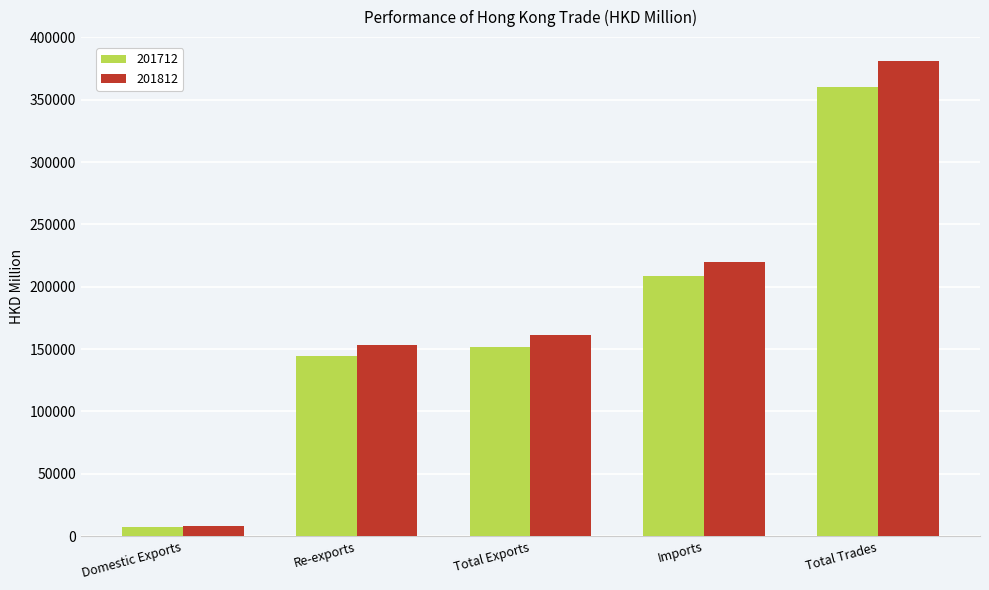

At which label does 201812 first exceed 161208?

Total Exports